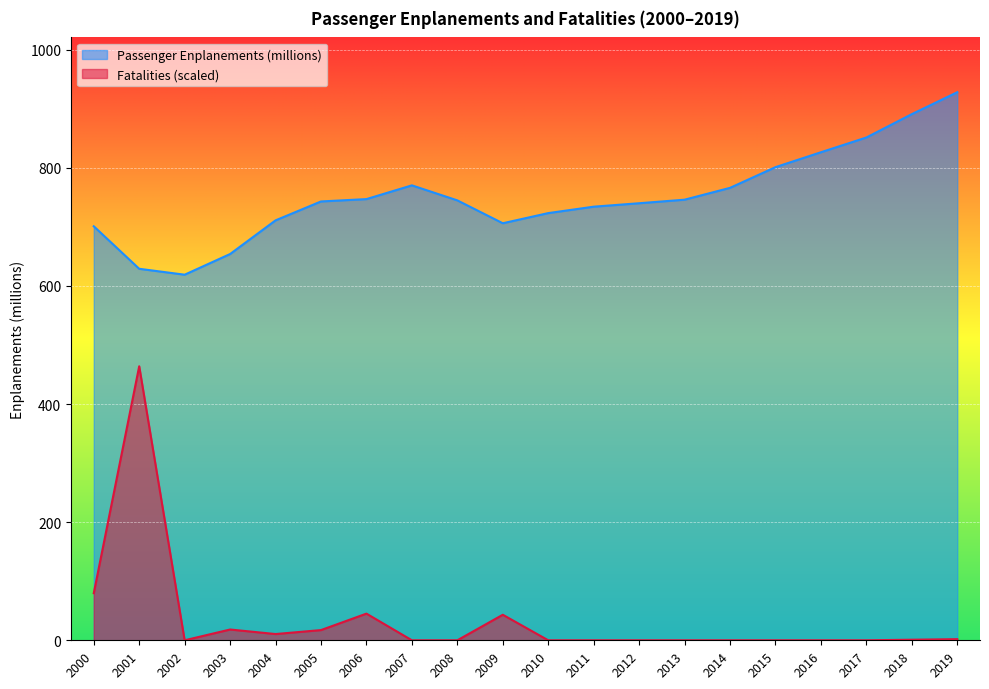

What is the value of the Fatalities point at the 19th from the left?

1.0